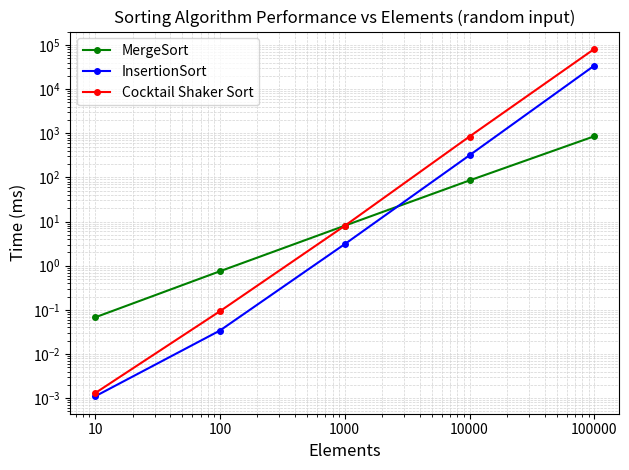

What is the difference between the maximum and minimum values in the MergeSort series?

854.7